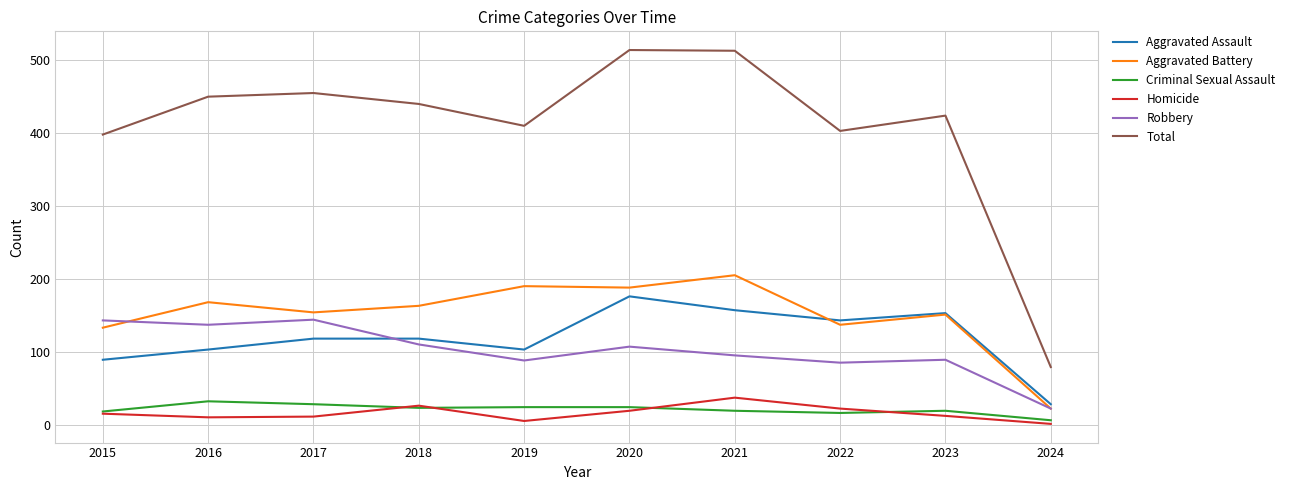

True or false: Total and Aggravated Battery intersect in this chart.

False